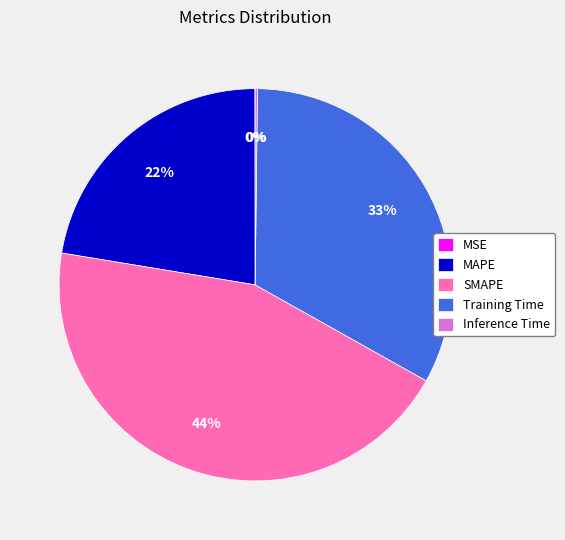

Does any single category account for the majority?

No